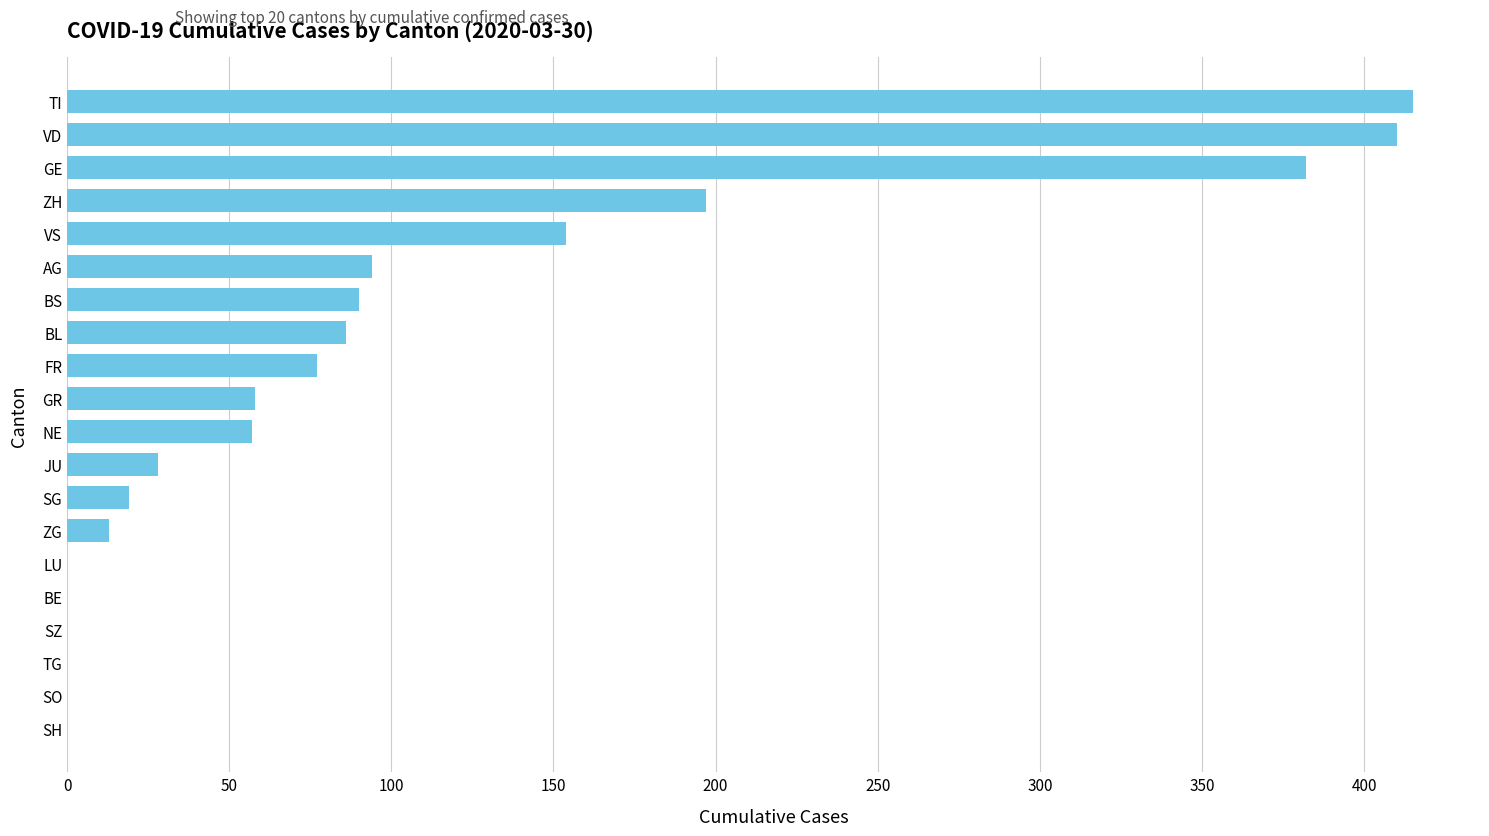

What is the sum of the values at GR and VD?

468